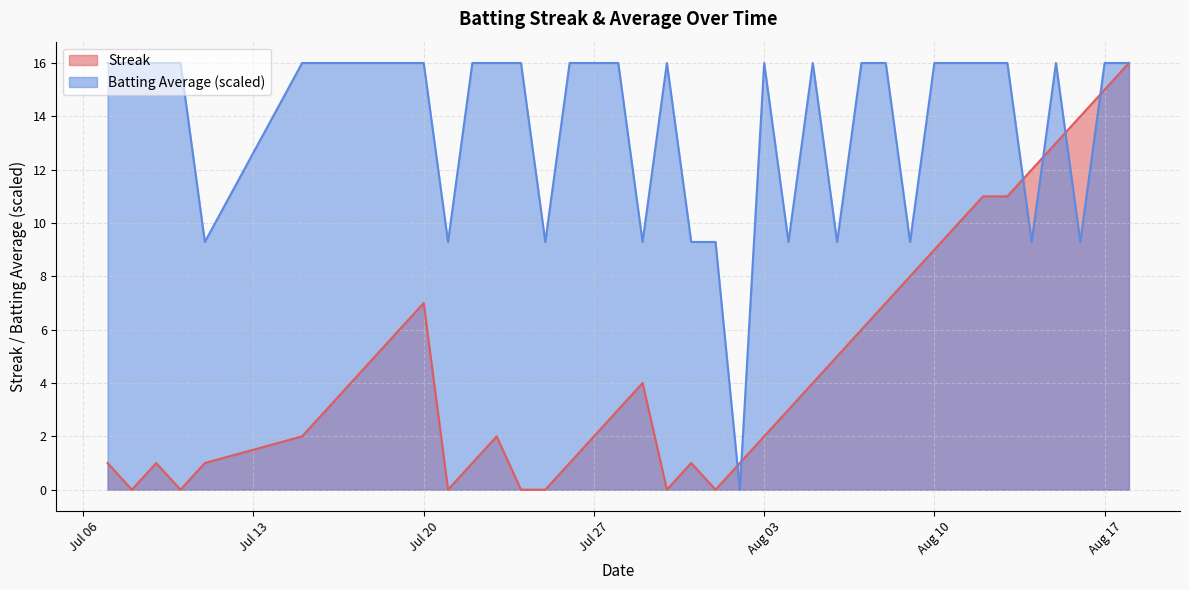

Read the Batting Average value at 2010-08-15.

16.0